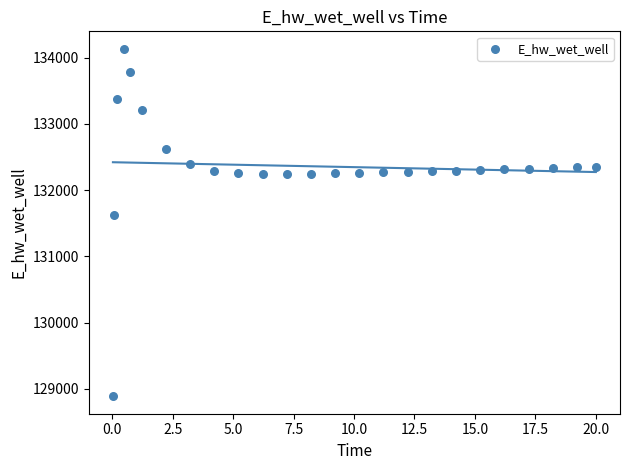

What is the range of X values (max minus min)?

20.0